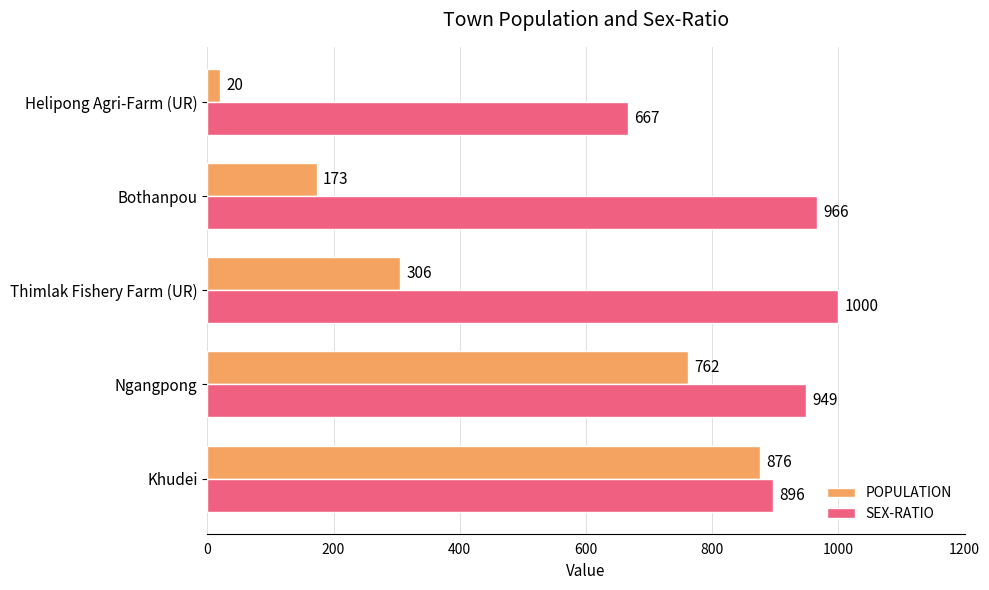

Where is POPULATION nearest to the value 448?

Thimlak Fishery Farm (UR)